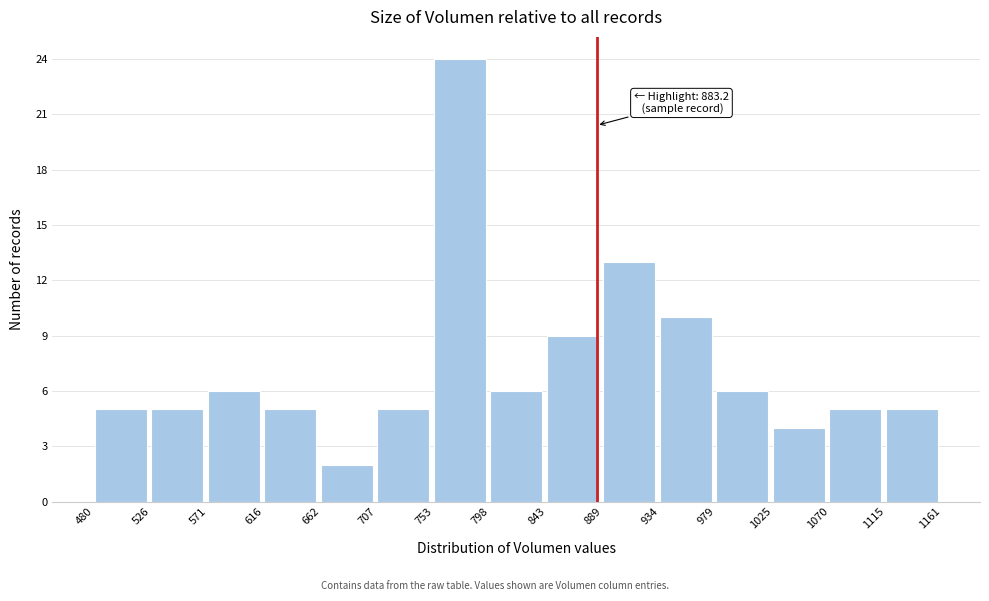

Over which range of the x-axis is the bar tallest?

753 to 798